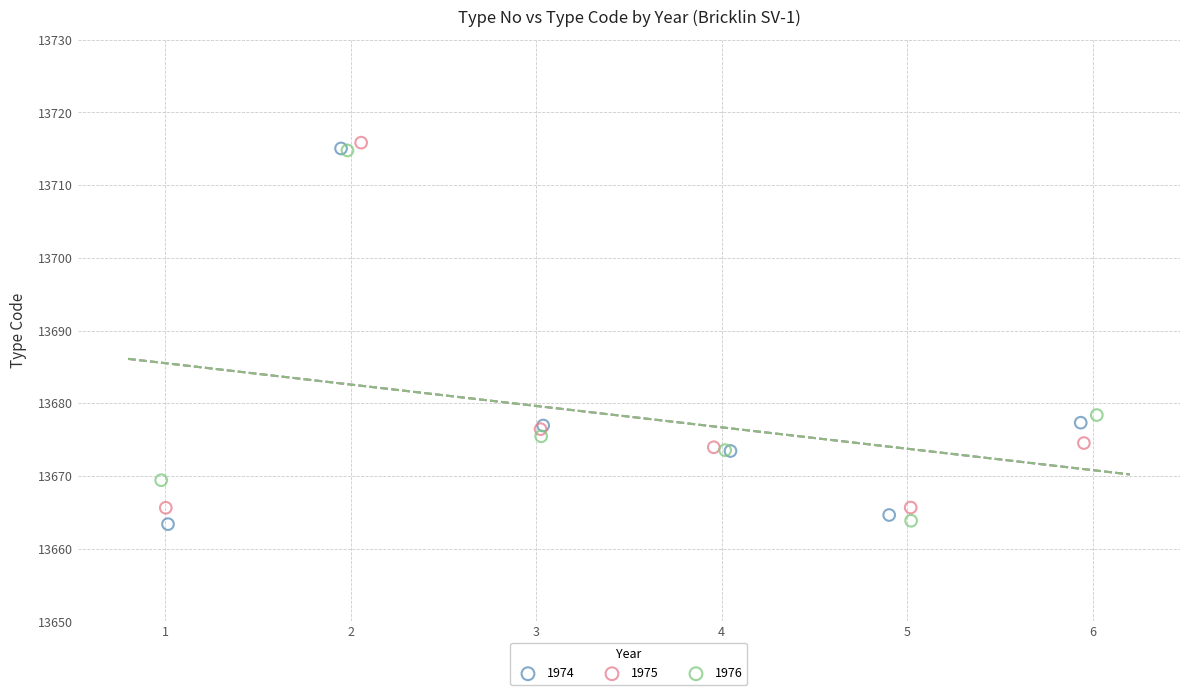

Which series has the largest Y range (max minus min)?

1974